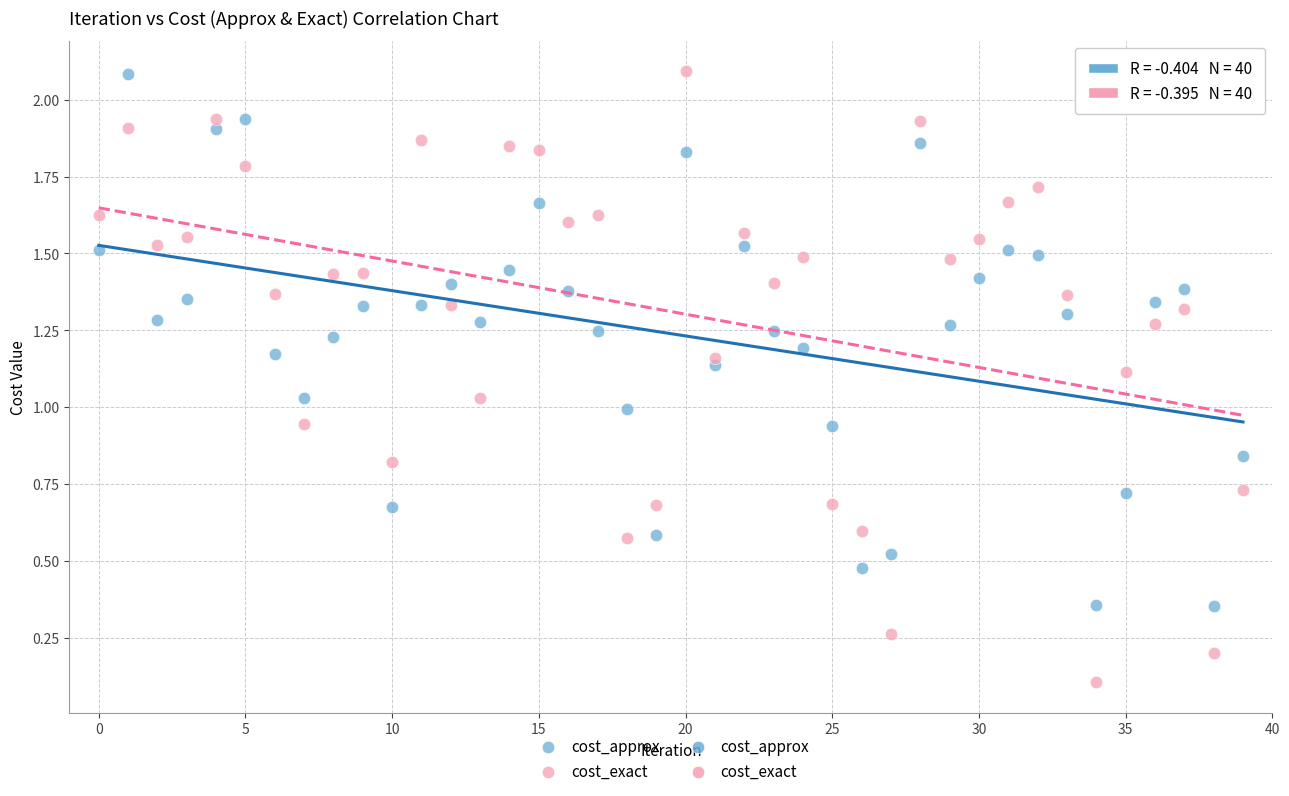

Which series contains the lowest Y value?

cost_exact